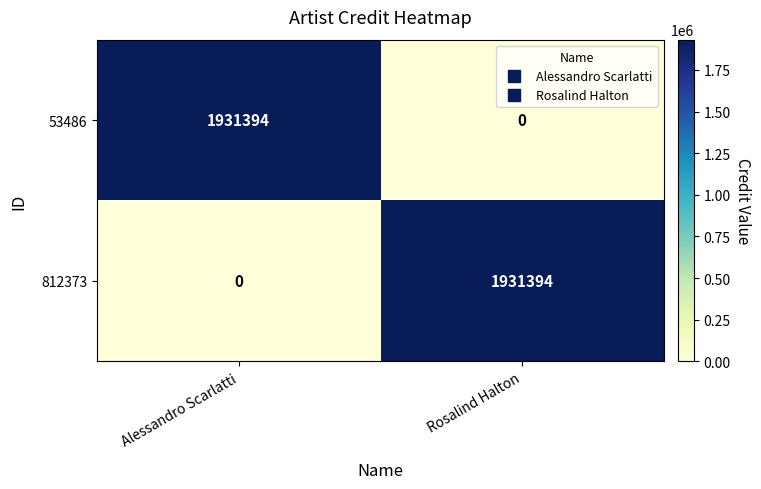

List the labels in order of 812373 value, smallest first.

Alessandro Scarlatti, Rosalind Halton